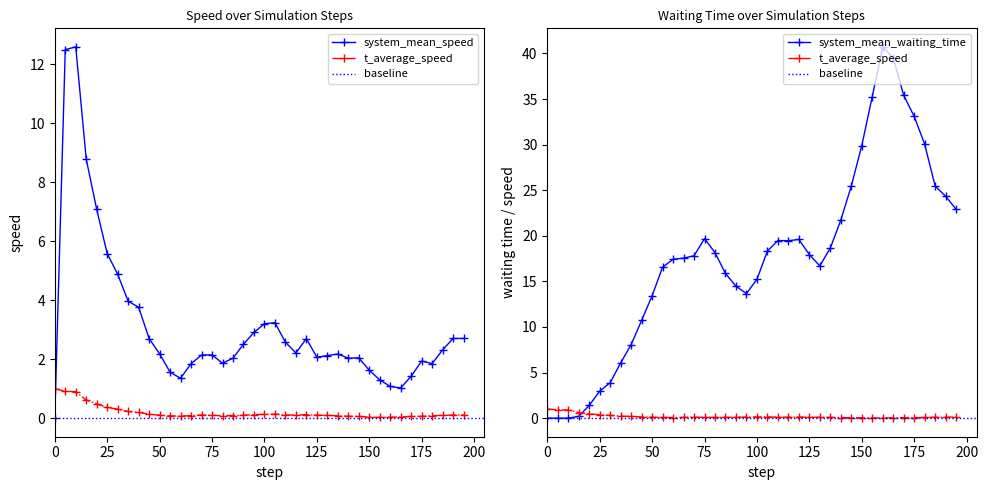

Where is the first local maximum for system_mean_speed?

10.0